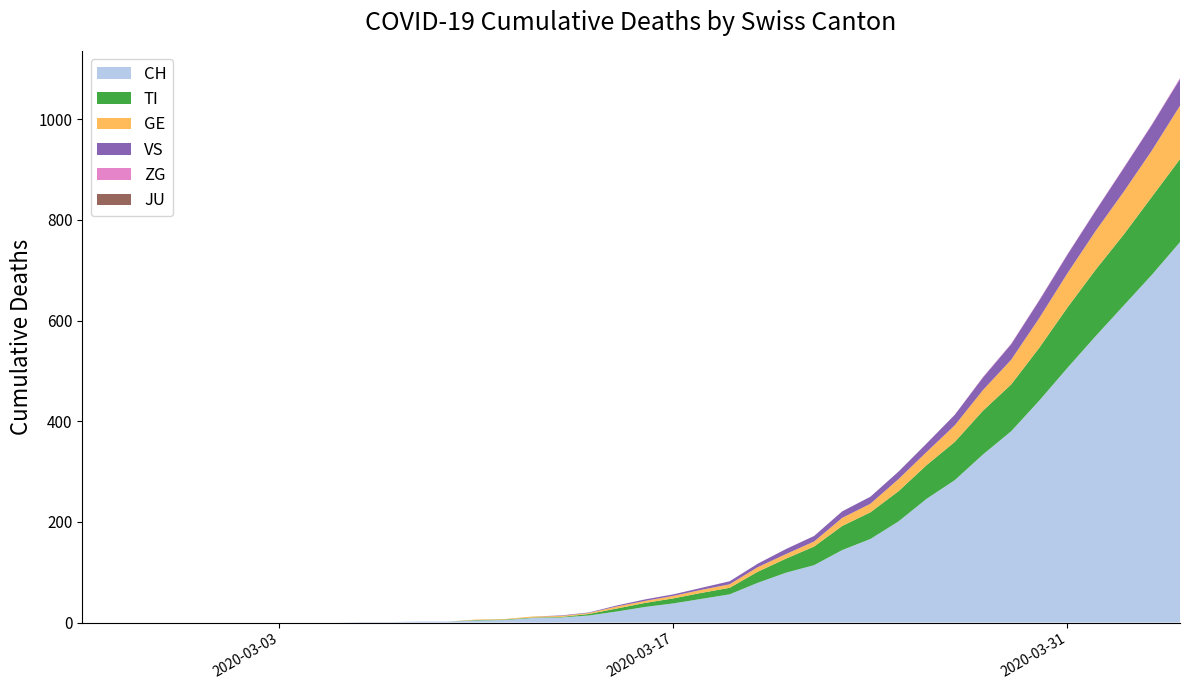

Reading left to right, what are all the values shown in this chart?

CH: 2020-02-25=0	2020-02-26=0	2020-02-27=0	2020-02-28=0	2020-02-29=0	2020-03-01=0	2020-03-02=0	2020-03-03=0	2020-03-04=0	2020-03-05=0	2020-03-06=1	2020-03-07=1	2020-03-08=2	2020-03-09=2	2020-03-10=4	2020-03-11=5	2020-03-12=9	2020-03-13=10	2020-03-14=14	2020-03-15=22	2020-03-16=31	2020-03-17=38	2020-03-18=47	2020-03-19=56	2020-03-20=79	2020-03-21=99	2020-03-22=114	2020-03-23=144	2020-03-24=166	2020-03-25=201	2020-03-26=246	2020-03-27=283	2020-03-28=334	2020-03-29=380	2020-03-30=441	2020-03-31=506	2020-04-01=569	2020-04-02=630	2020-04-03=691	2020-04-04=756
TI: 2020-02-25=0	2020-02-26=0	2020-02-27=0	2020-02-28=0	2020-02-29=0	2020-03-01=0	2020-03-02=0	2020-03-03=0	2020-03-04=0	2020-03-05=0	2020-03-06=0	2020-03-07=0	2020-03-08=0	2020-03-09=0	2020-03-10=1	2020-03-11=1	2020-03-12=1	2020-03-13=1	2020-03-14=3	2020-03-15=6	2020-03-16=8	2020-03-17=10	2020-03-18=12	2020-03-19=13	2020-03-20=22	2020-03-21=28	2020-03-22=37	2020-03-23=48	2020-03-24=53	2020-03-25=60	2020-03-26=67	2020-03-27=76	2020-03-28=87	2020-03-29=93	2020-03-30=105	2020-03-31=120	2020-04-01=132	2020-04-02=141	2020-04-03=155	2020-04-04=165
GE: 2020-02-25=0	2020-02-26=0	2020-02-27=0	2020-02-28=0	2020-02-29=0	2020-03-01=0	2020-03-02=0	2020-03-03=0	2020-03-04=0	2020-03-05=0	2020-03-06=0	2020-03-07=0	2020-03-08=0	2020-03-09=0	2020-03-10=1	2020-03-11=1	2020-03-12=2	2020-03-13=2	2020-03-14=2	2020-03-15=4	2020-03-16=4	2020-03-17=5	2020-03-18=6	2020-03-19=7	2020-03-20=9	2020-03-21=9	2020-03-22=10	2020-03-23=16	2020-03-24=17	2020-03-25=24	2020-03-26=26	2020-03-27=33	2020-03-28=41	2020-03-29=49	2020-03-30=59	2020-03-31=68	2020-04-01=77	2020-04-02=85	2020-04-03=92	2020-04-04=106
JU: 2020-02-25=0	2020-02-26=0	2020-02-27=0	2020-02-28=0	2020-02-29=0	2020-03-01=0	2020-03-02=0	2020-03-03=0	2020-03-04=0	2020-03-05=0	2020-03-06=0	2020-03-07=0	2020-03-08=0	2020-03-09=0	2020-03-10=0	2020-03-11=0	2020-03-12=0	2020-03-13=0	2020-03-14=0	2020-03-15=0	2020-03-16=0	2020-03-17=0	2020-03-18=0	2020-03-19=0	2020-03-20=0	2020-03-21=0	2020-03-22=0	2020-03-23=0	2020-03-24=0	2020-03-25=0	2020-03-26=0	2020-03-27=0	2020-03-28=0	2020-03-29=0	2020-03-30=0	2020-03-31=0	2020-04-01=0	2020-04-02=0	2020-04-03=0	2020-04-04=0
VS: 2020-02-25=0	2020-02-26=0	2020-02-27=0	2020-02-28=0	2020-02-29=0	2020-03-01=0	2020-03-02=0	2020-03-03=0	2020-03-04=0	2020-03-05=0	2020-03-06=0	2020-03-07=0	2020-03-08=0	2020-03-09=0	2020-03-10=0	2020-03-11=0	2020-03-12=0	2020-03-13=1	2020-03-14=1	2020-03-15=2	2020-03-16=3	2020-03-17=3	2020-03-18=4	2020-03-19=6	2020-03-20=7	2020-03-21=10	2020-03-22=11	2020-03-23=13	2020-03-24=14	2020-03-25=15	2020-03-26=17	2020-03-27=21	2020-03-28=25	2020-03-29=31	2020-03-30=35	2020-03-31=37	2020-04-01=40	2020-04-02=47	2020-04-03=51	2020-04-04=53
ZG: 2020-02-25=0	2020-02-26=0	2020-02-27=0	2020-02-28=0	2020-02-29=0	2020-03-01=0	2020-03-02=0	2020-03-03=0	2020-03-04=0	2020-03-05=0	2020-03-06=0	2020-03-07=0	2020-03-08=0	2020-03-09=0	2020-03-10=0	2020-03-11=0	2020-03-12=0	2020-03-13=0	2020-03-14=0	2020-03-15=0	2020-03-16=0	2020-03-17=0	2020-03-18=0	2020-03-19=0	2020-03-20=0	2020-03-21=0	2020-03-22=0	2020-03-23=0	2020-03-24=0	2020-03-25=0	2020-03-26=0	2020-03-27=0	2020-03-28=1	2020-03-29=1	2020-03-30=1	2020-03-31=1	2020-04-01=1	2020-04-02=1	2020-04-03=1	2020-04-04=2